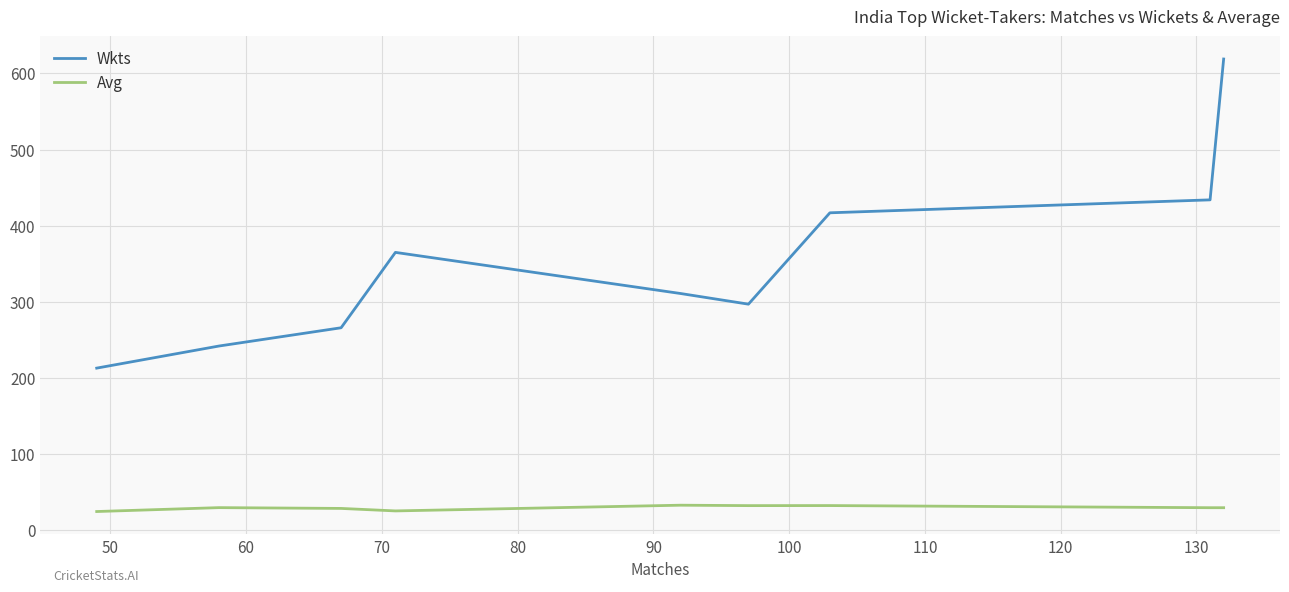

Which series has the largest total across all categories?

Wkts